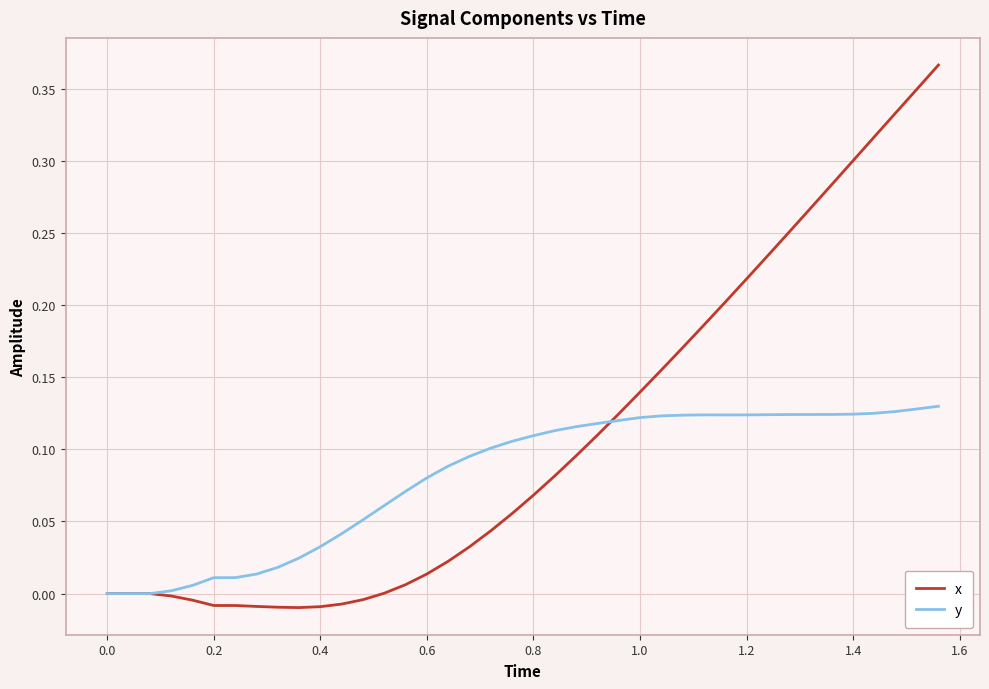

Which series has the widest spread of values?

x